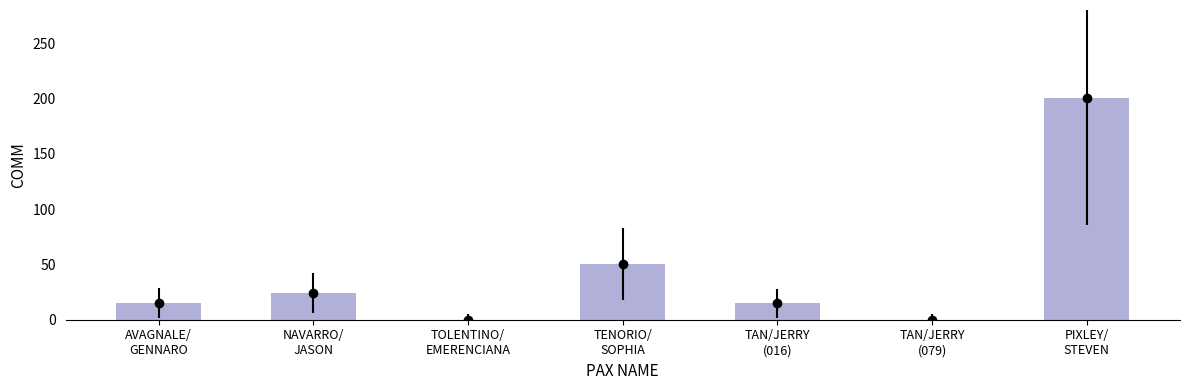

What is the greatest value displayed?

200.6